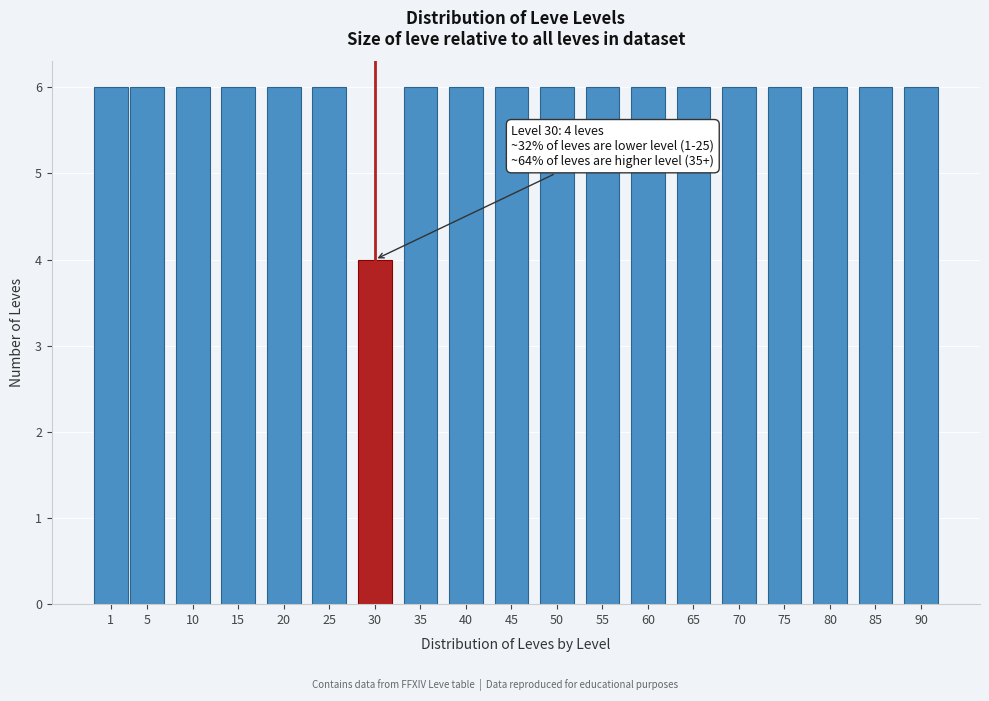

Reading left to right, transcribe all the data shown in this chart.

1=6	5=6	10=6	15=6	20=6	25=6	30=4	35=6	40=6	45=6	50=6	55=6	60=6	65=6	70=6	75=6	80=6	85=6	90=6